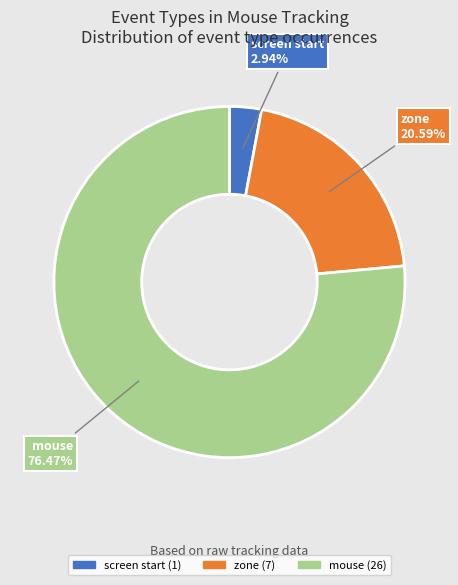

Is there any slice that represents more than half of the pie?

Yes